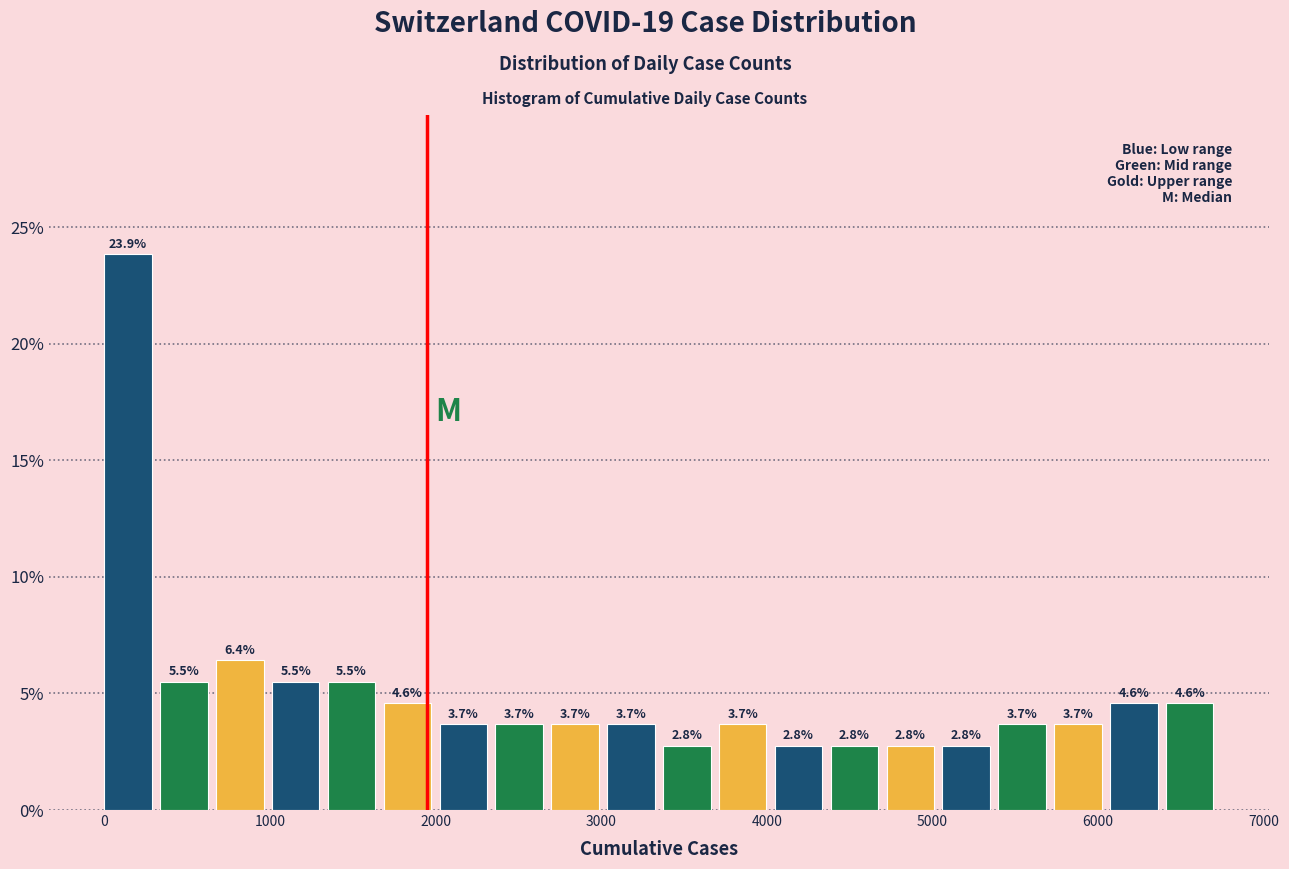

Around what value on the x-axis is the tallest bar? Give the approximate position of its centre, as read against the axis.

100